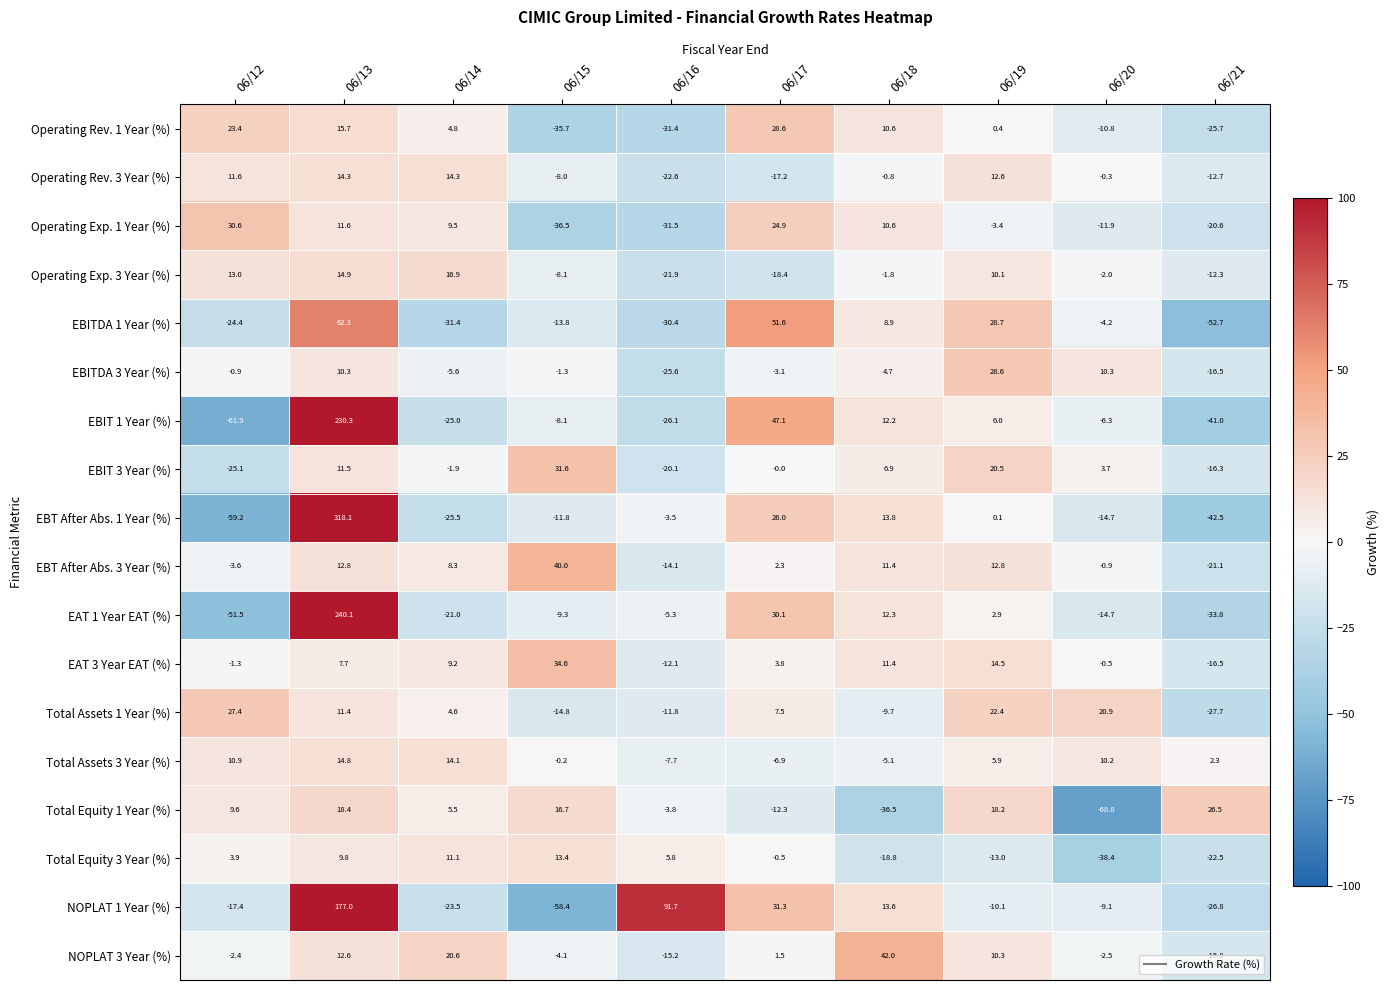

What is the sum of the Total Assets 3 Year (%) values at 06/21 and 06/16?

-5.4